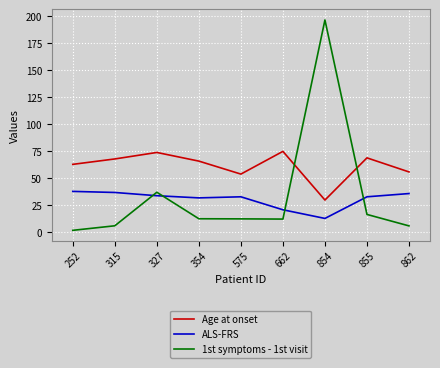

What is the minimum value shown in the chart?

2.0